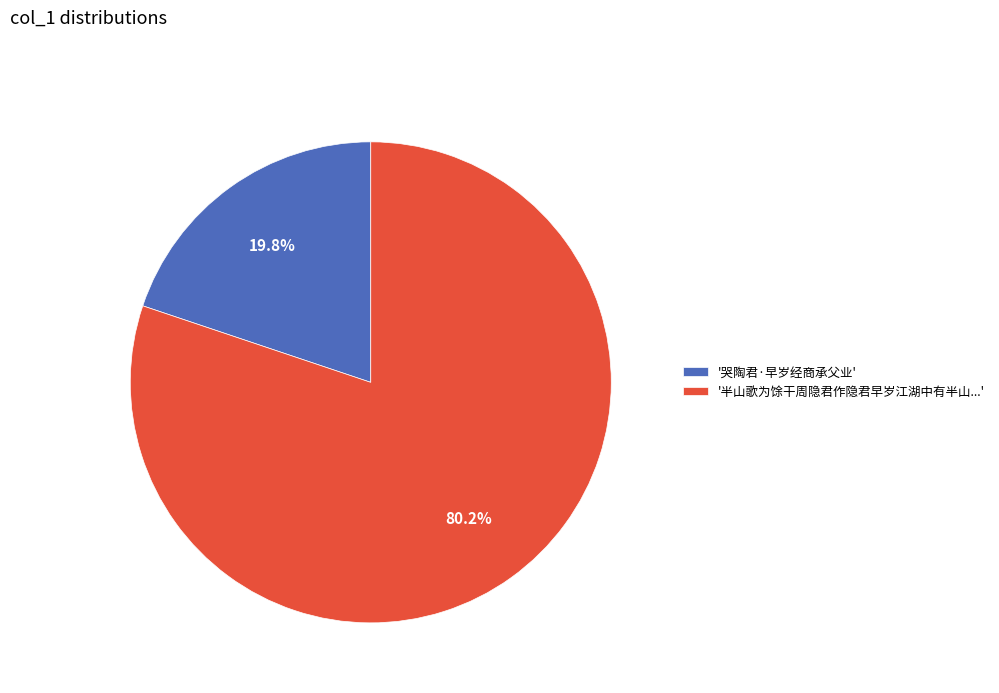

What percentage do '半山歌为馀干周隐君作隐君早岁江湖中有半山...' and '哭陶君·早岁经商承父业' together represent?

100.0%